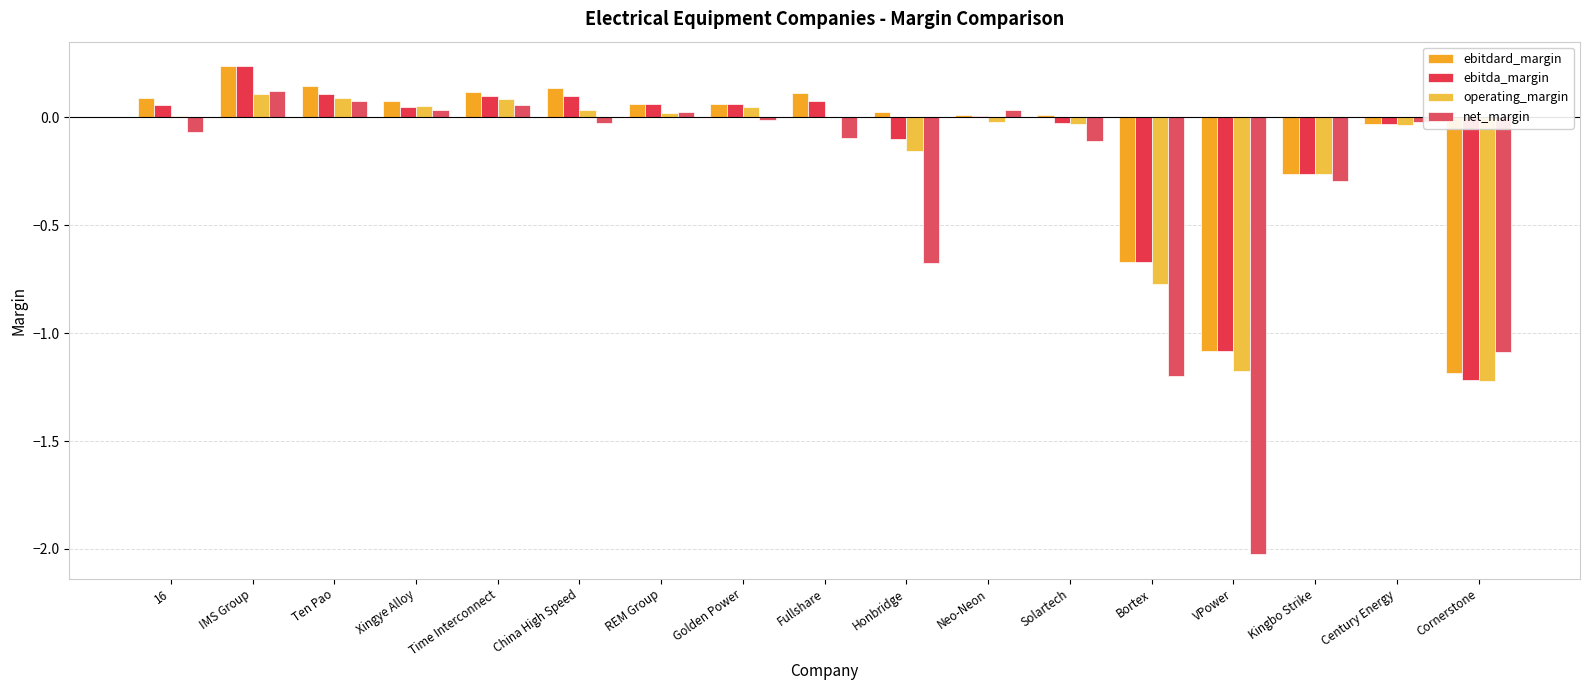

What position from the left is 16?

1